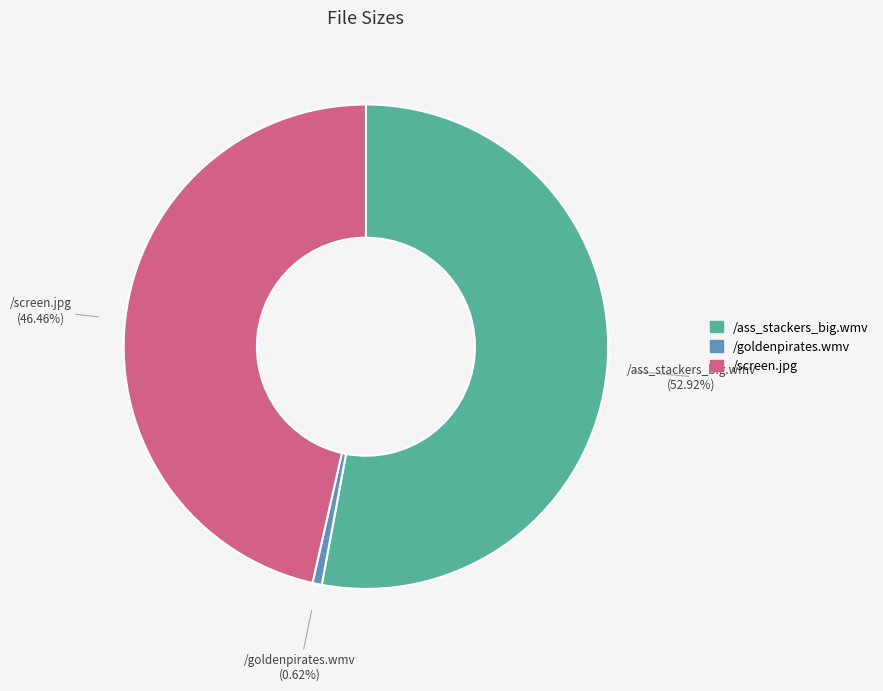

Which category has the biggest portion of the pie?

/ass_stackers_big.wmv